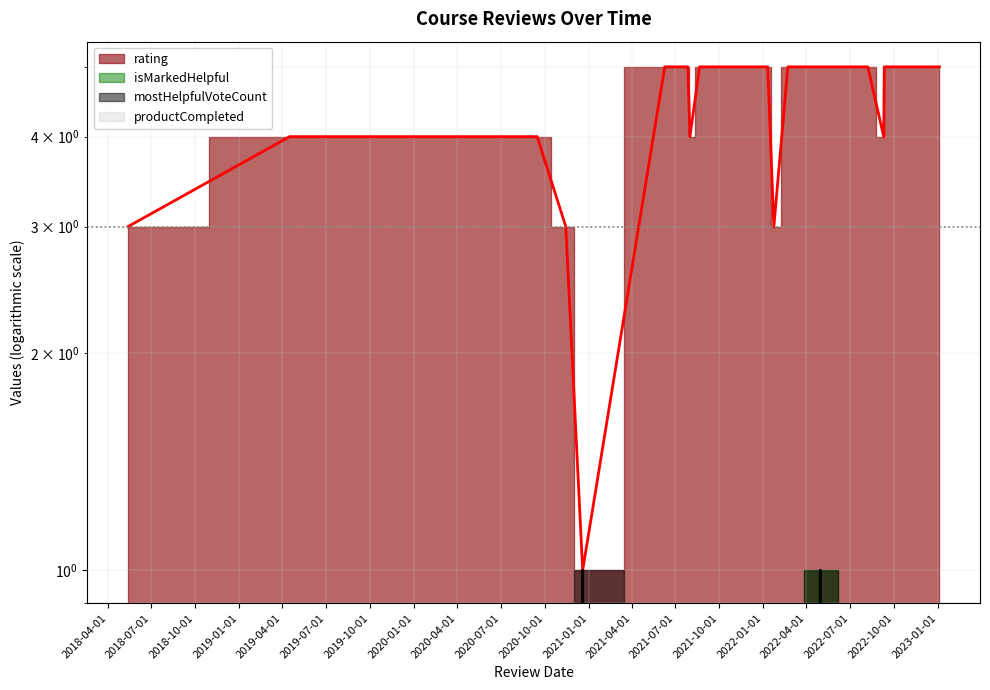

Reading left to right, transcribe all the data shown in this chart.

rating (line): 3	4	4	4	4	4	4	4	4	3	1	5	5	5	4	5	5	5	5	5	3	5	5	5	5	4	5	5	5	5	5	5	5	5	5	5	5	5	5
isMarkedHelpful (line): 0	0	0	0	0	0	0	0	0	0	0	0	0	0	0	0	0	0	0	0	0	0	1	0	0	0	0	0	0	0	0	0	0	0	0	0	0	0	0
mostHelpfulVoteCount (line): 0	0	0	0	0	0	0	0	0	0	1	0	0	0	0	0	0	0	0	0	0	0	1	0	0	0	0	0	0	0	0	0	0	0	0	0	0	0	0